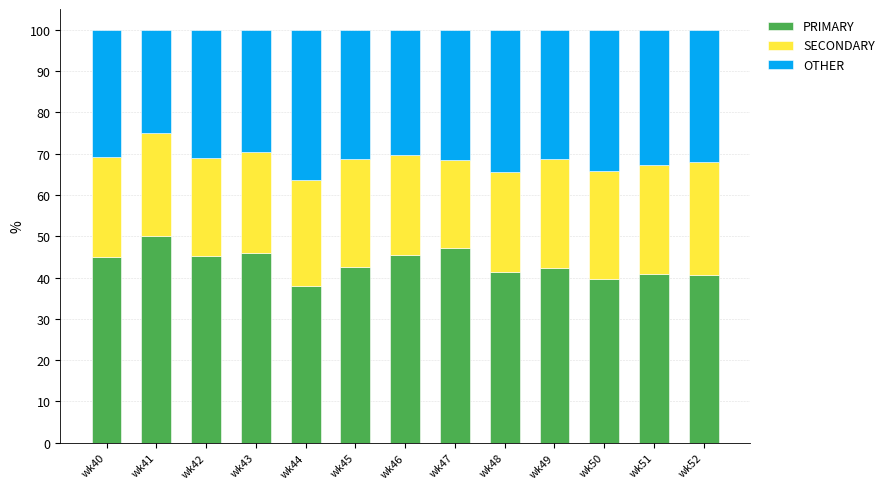

What is the difference between the PRIMARY values at wk40 and wk41?

5.1